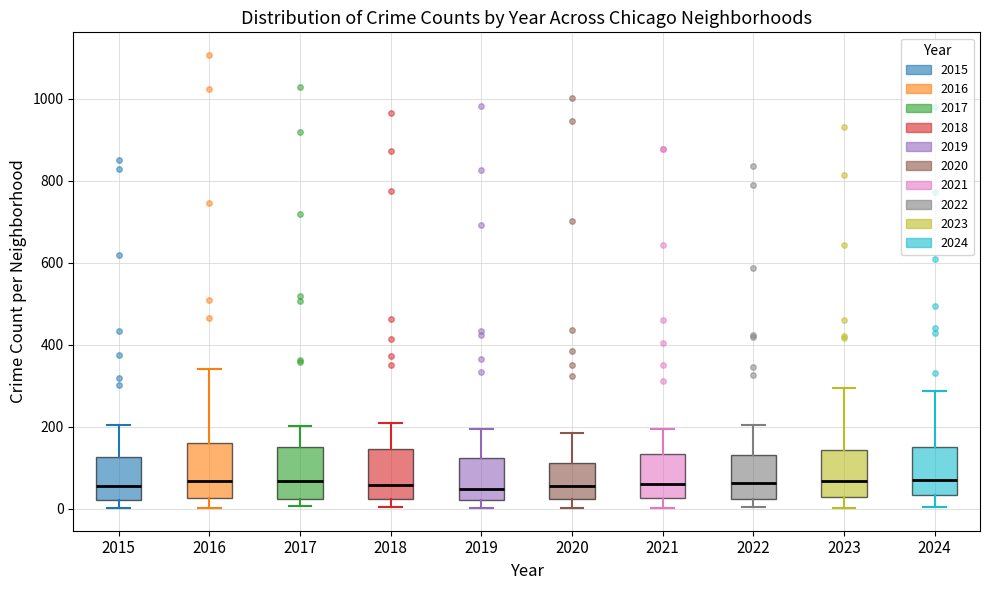

Where does the upper whisker of the box at x = 2023 end on the y-axis? The values are not printed on the chart, so give them approximately, as read against the axis.

300